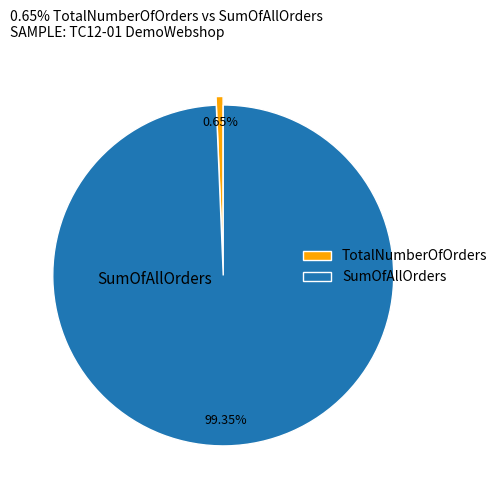

Combined, what portion of the pie is SumOfAllOrders and TotalNumberOfOrders?

100.0%